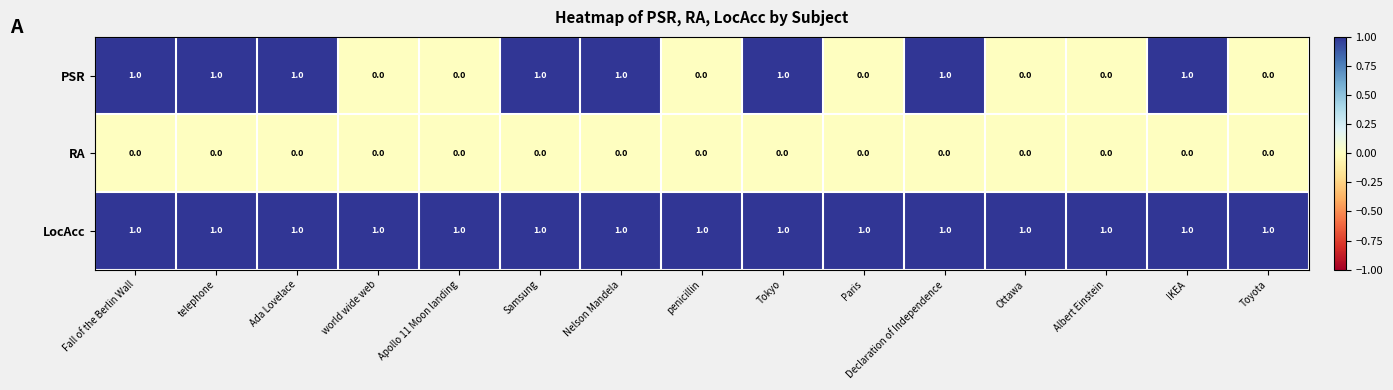

At how many categories does at least one series exceed 0?

15